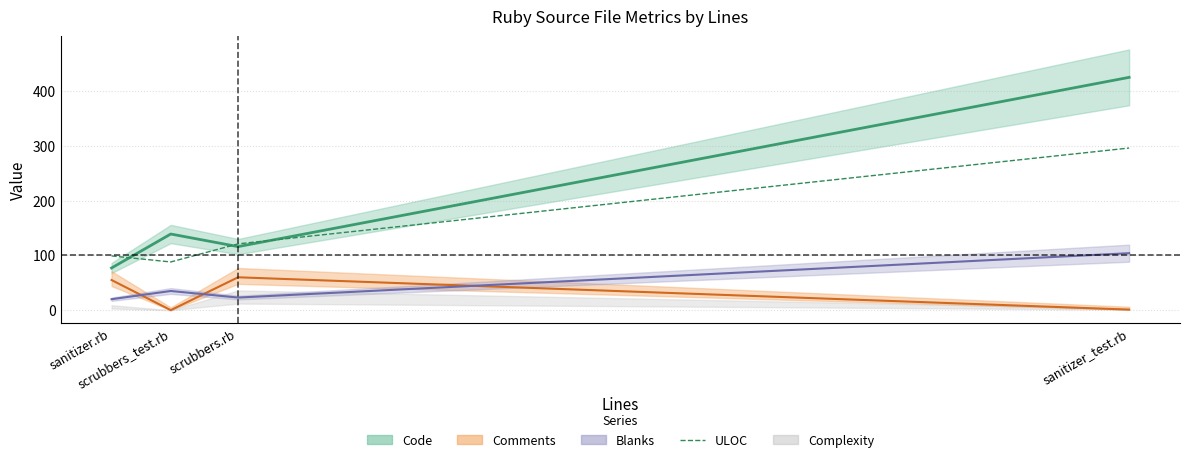

At which category does the chart reach its minimum across all series?

scrubbers_test.rb